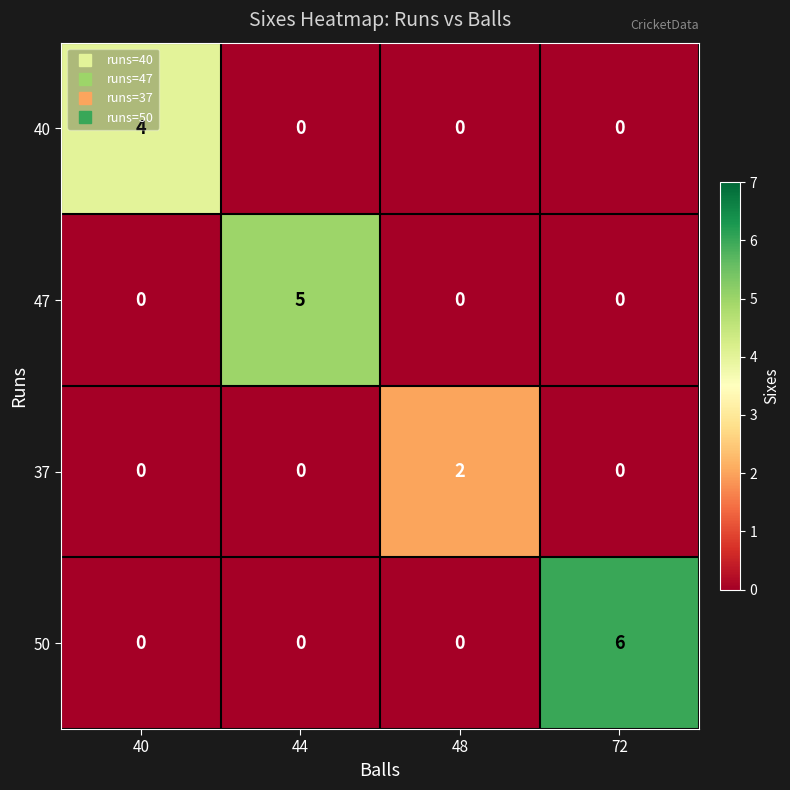

How many data points does each series have?

4